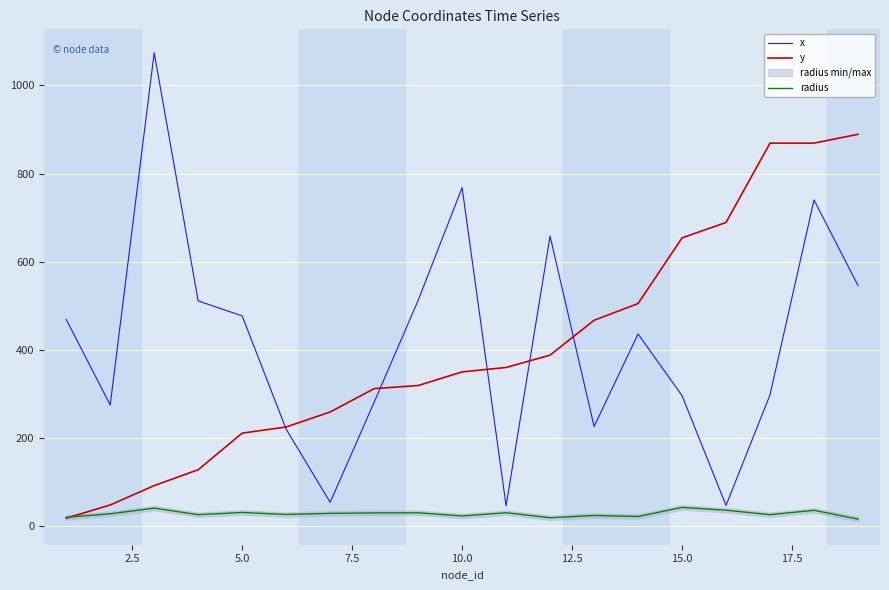

How many categories are shown in the chart?

19